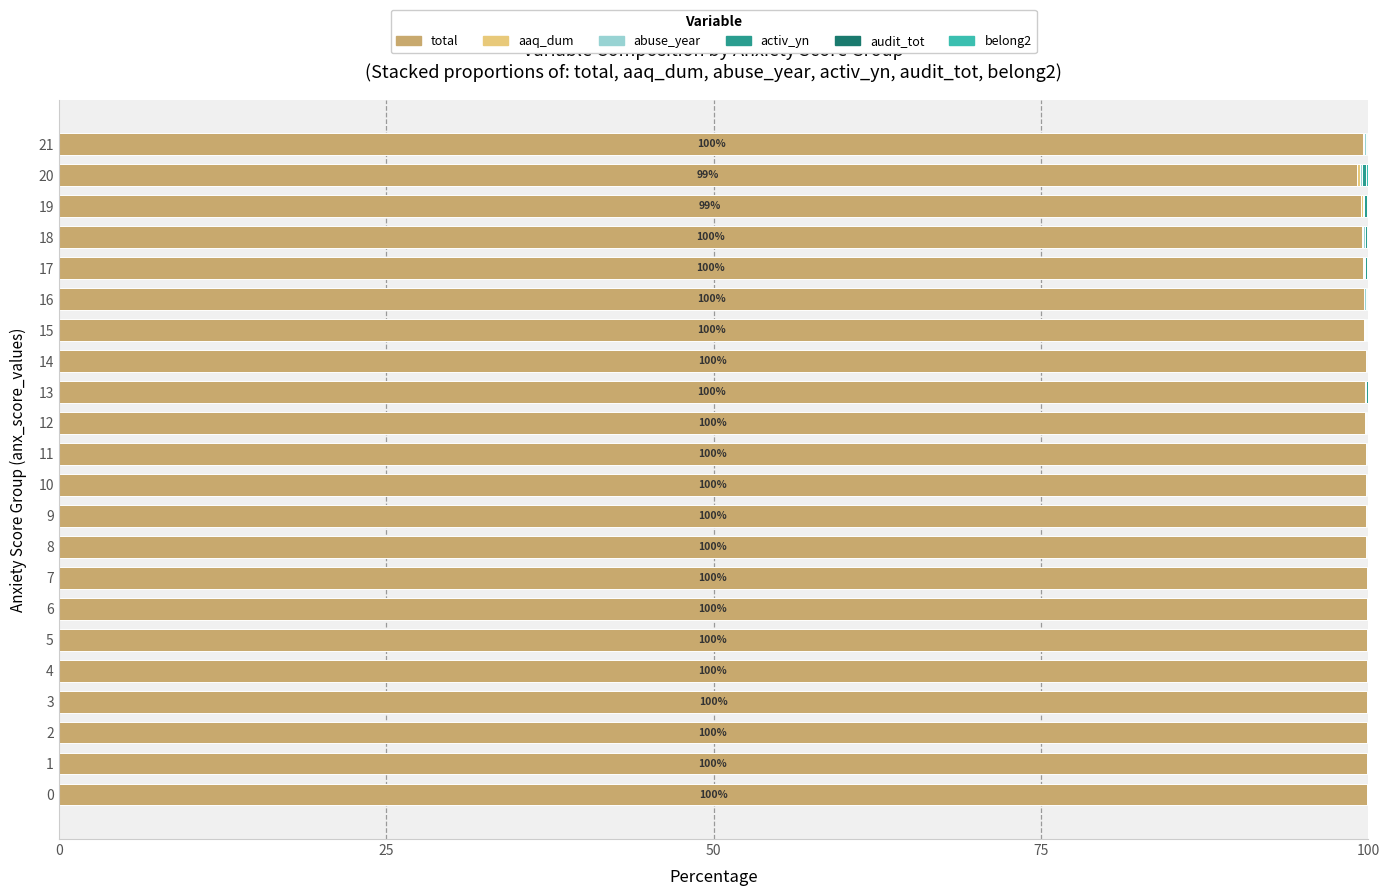

True or false: total has a value of 99.6 at 21.

True